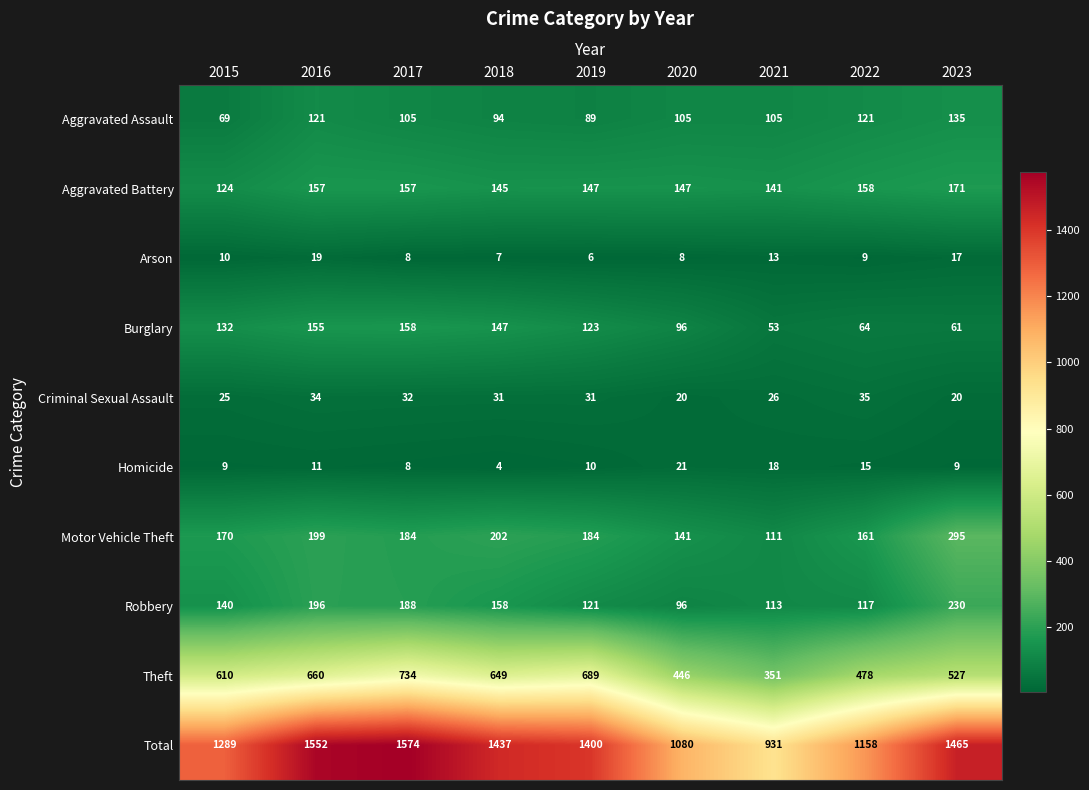

Count the number of data series in this chart.

10